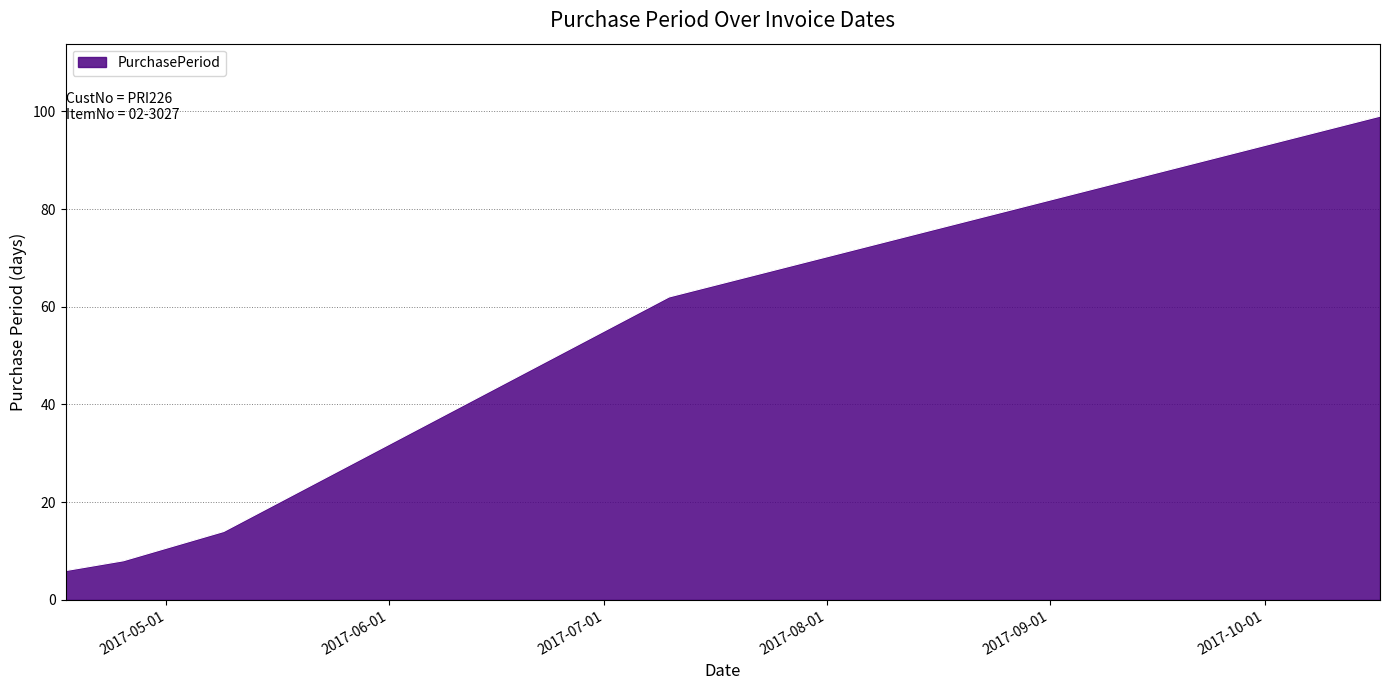

What is the smallest value displayed?

6